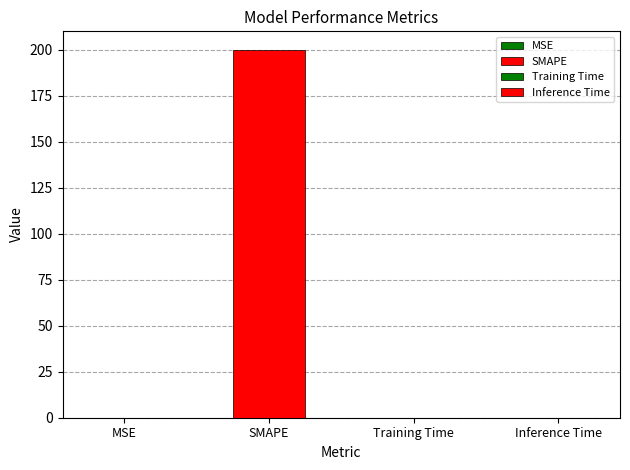

Rank the categories by value from highest to lowest.

SMAPE, Training Time, Inference Time, MSE